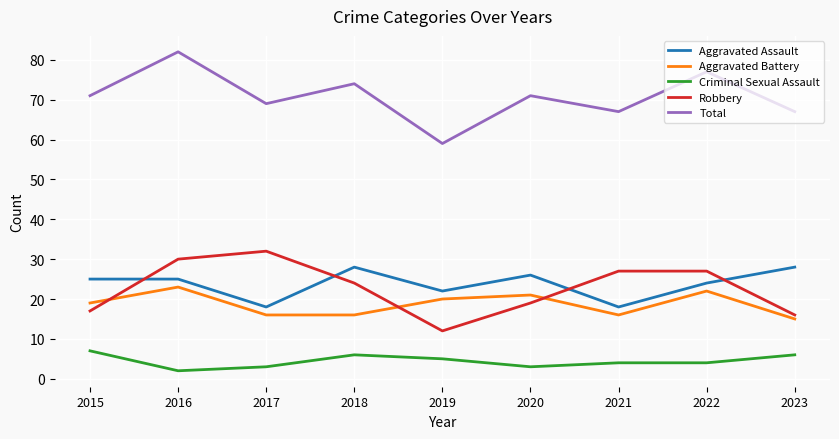

What is the sum of all Aggravated Assault values?

214